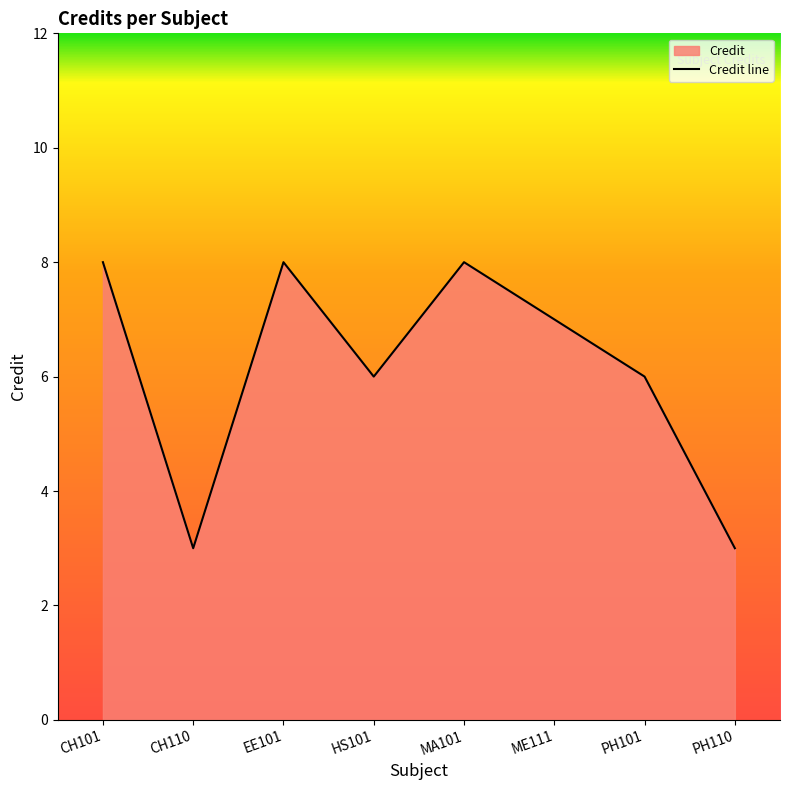

Read the value at HS101.

6